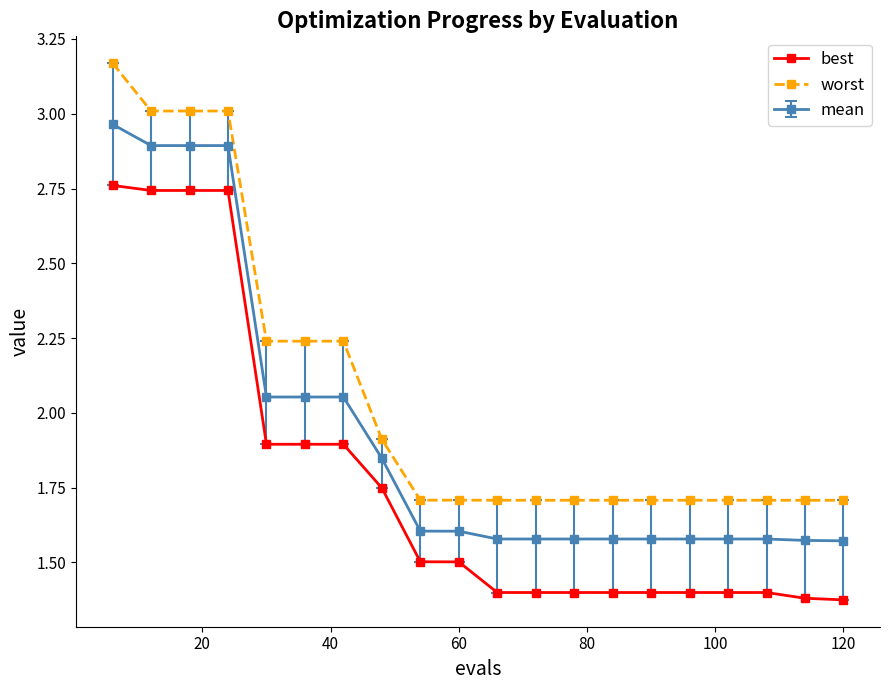

Rank the series by their maximum value, from lowest to highest.

best, mean, worst